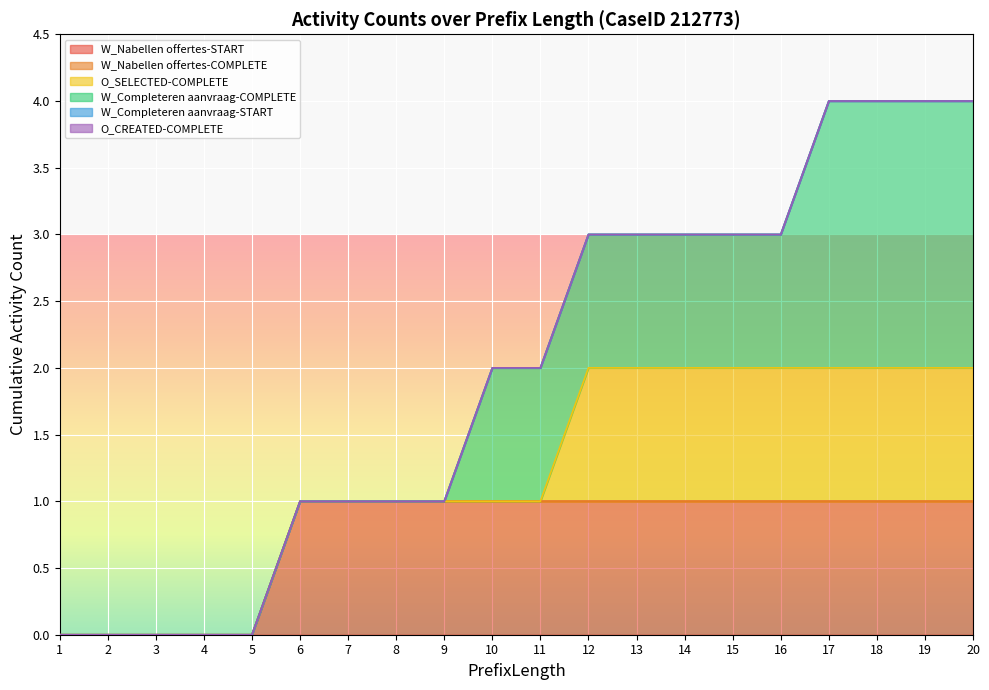

What are all the series names shown in the legend?

W_Nabellen offertes-START, W_Nabellen offertes-COMPLETE, O_SELECTED-COMPLETE, W_Completeren aanvraag-COMPLETE, W_Completeren aanvraag-START, O_CREATED-COMPLETE